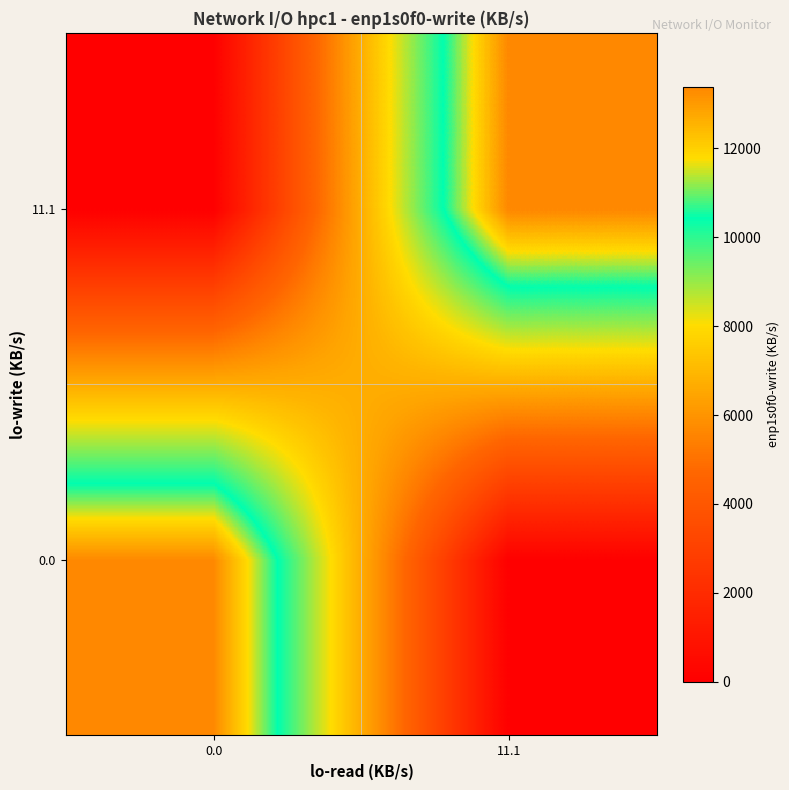

Reading left to right, extract all data points from this chart.

0.0: 0.0=13380.6	11.1=0.0
11.1: 0.0=0.0	11.1=13389.4